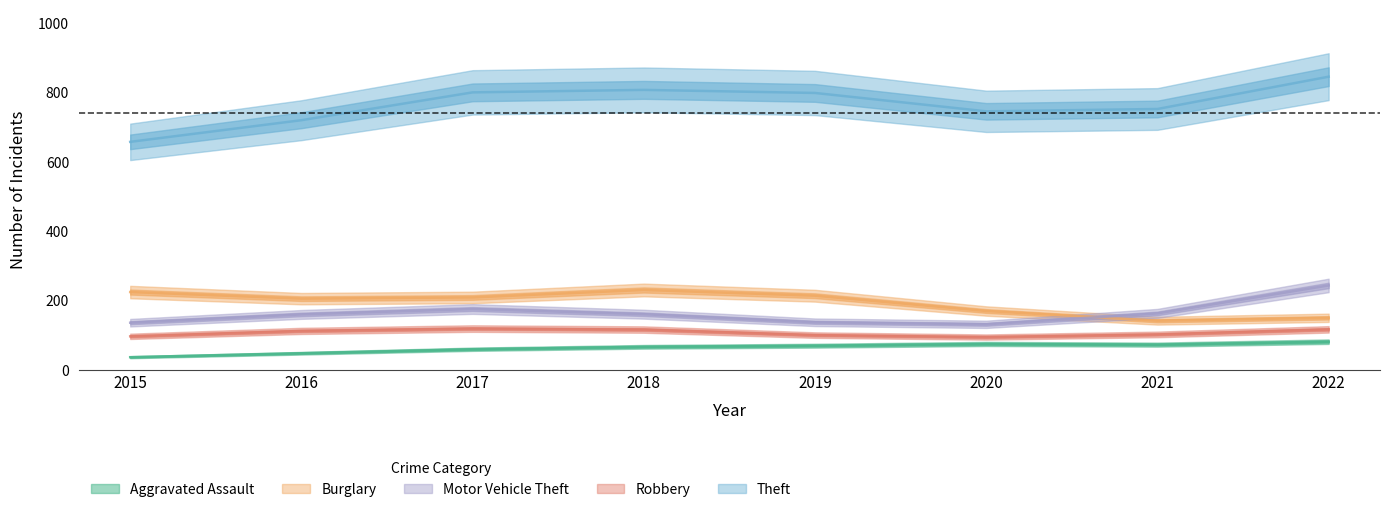

Where is Motor Vehicle Theft nearest to the value 202?

2017